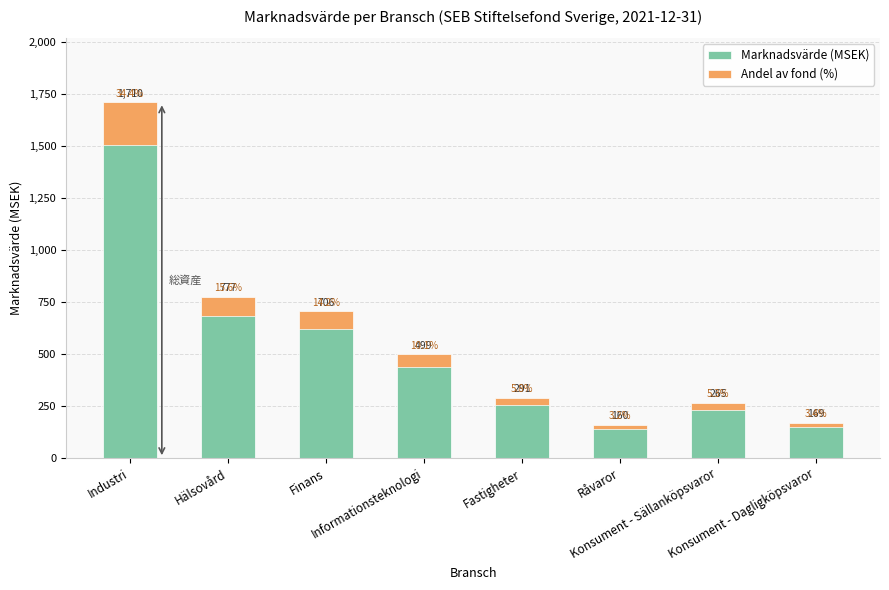

The Marknadsvärde (MSEK) series shows 222.8 at Finans. True or false?

False